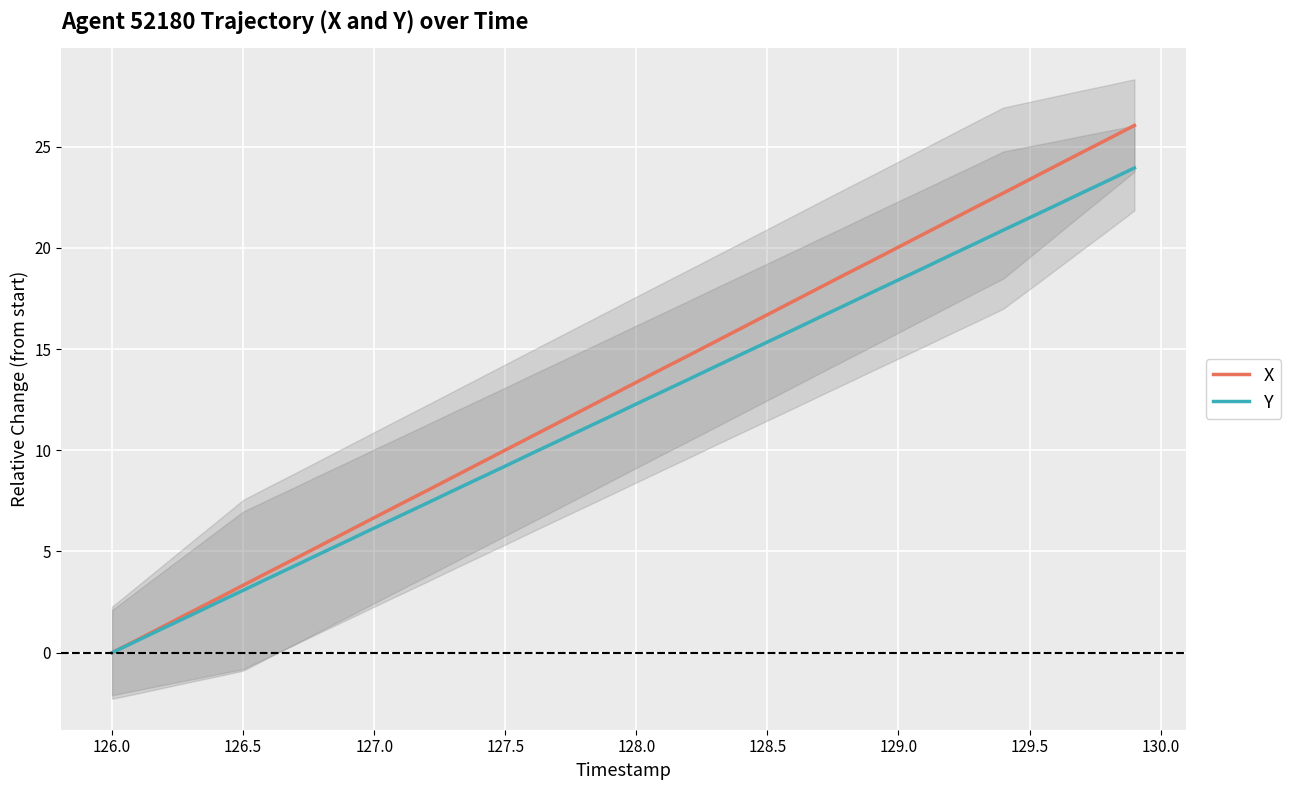

Is it true that Y equals 26.7 at 129.0?

False